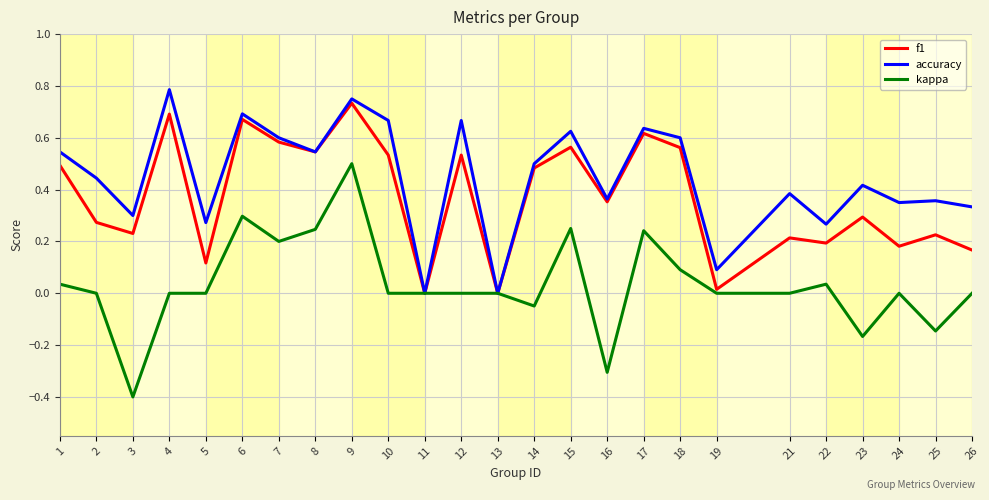

The accuracy series shows 0.5 at 14. True or false?

True